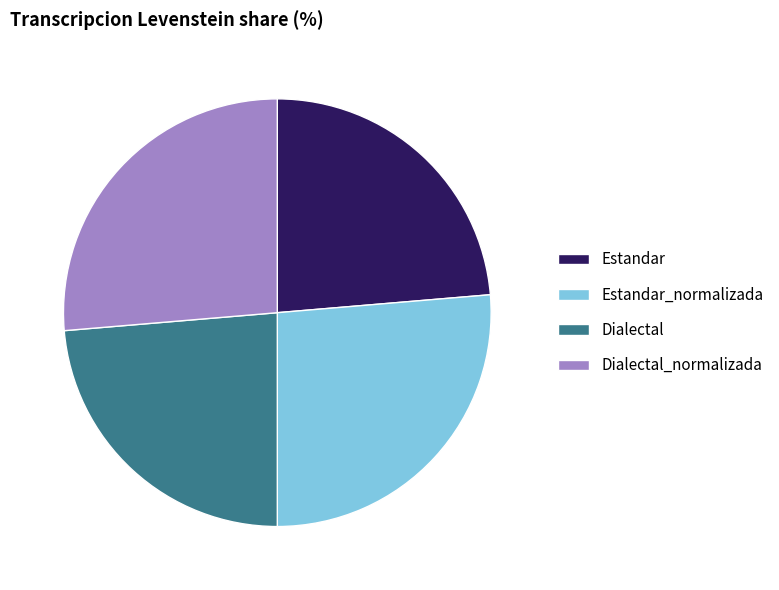

Does Dialectal represent more than half of the total?

No